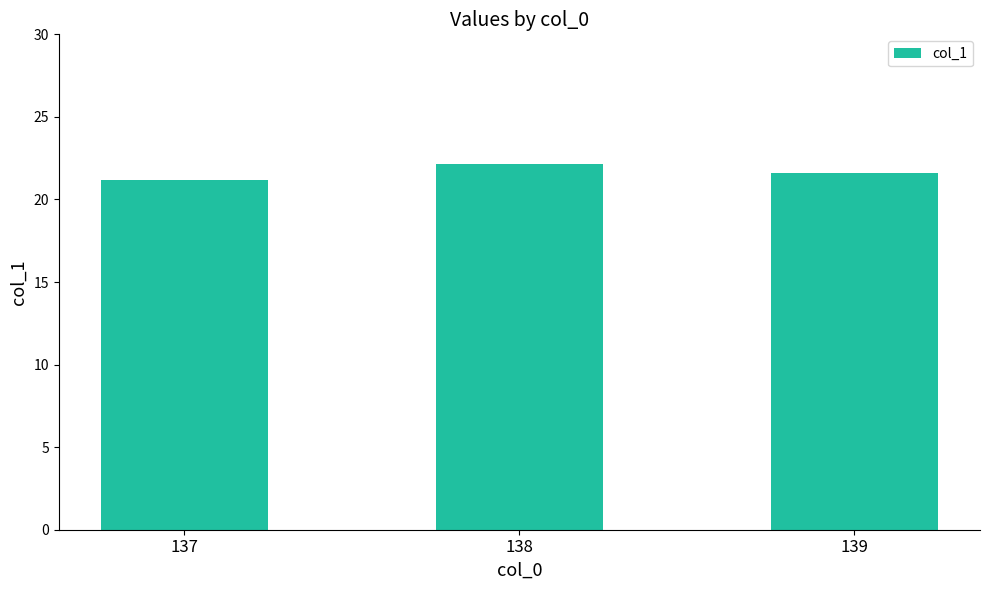

How many series are shown in this chart?

1